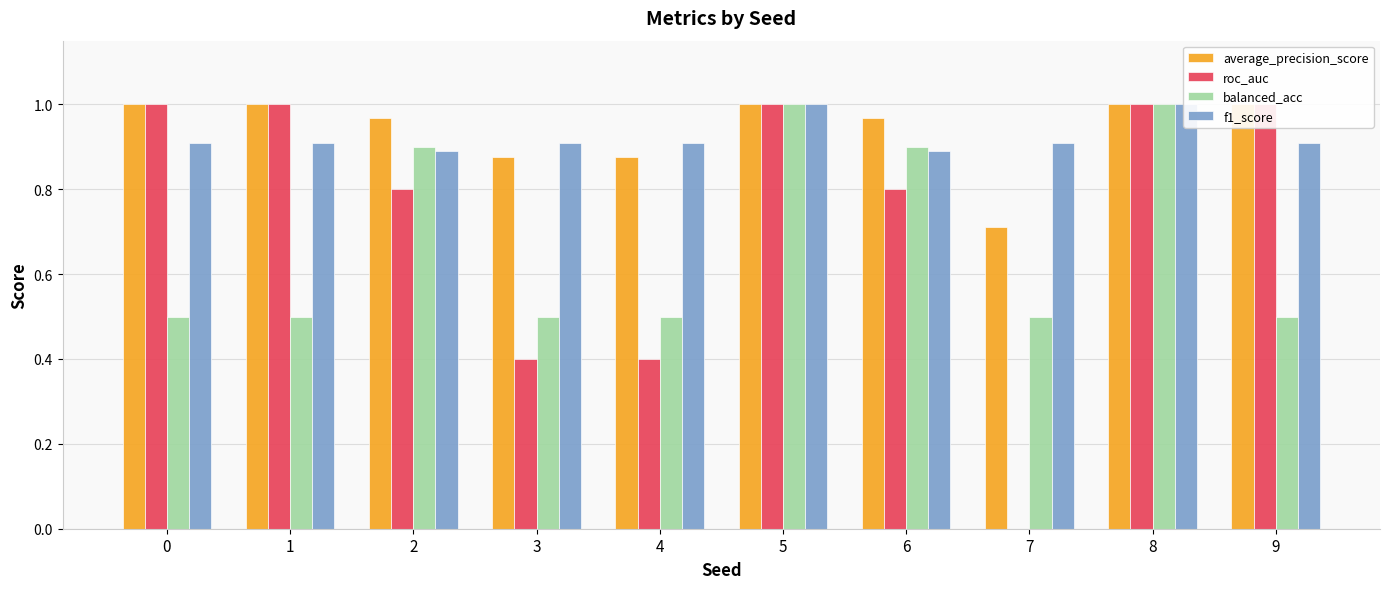

Reading left to right, what are all the values shown in this chart?

average_precision_score: 1.0	1.0	1.0	0.9	0.9	1.0	1.0	0.7	1.0	1.0
roc_auc: 1.0	1.0	0.8	0.4	0.4	1.0	0.8	0.0	1.0	1.0
balanced_acc: 0.5	0.5	0.9	0.5	0.5	1.0	0.9	0.5	1.0	0.5
f1_score: 0.9	0.9	0.9	0.9	0.9	1.0	0.9	0.9	1.0	0.9